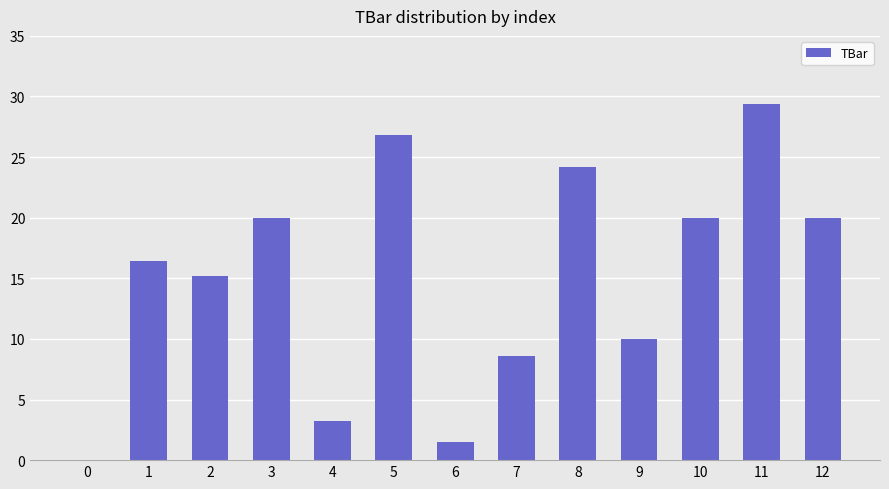

Reading left to right, extract all data points from this chart.

0.0	16.5	15.2	20.0	3.2	26.8	1.5	8.6	24.2	10.0	20.0	29.4	20.0